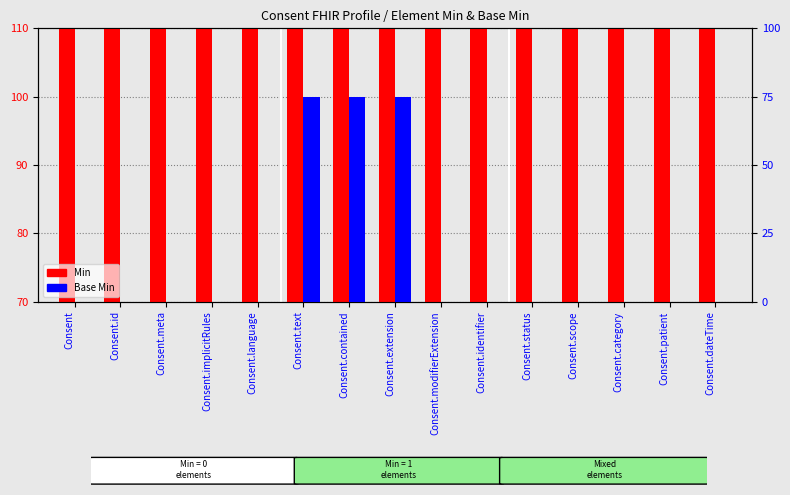

What is the value of the Min bar at the 1st from the left?

70